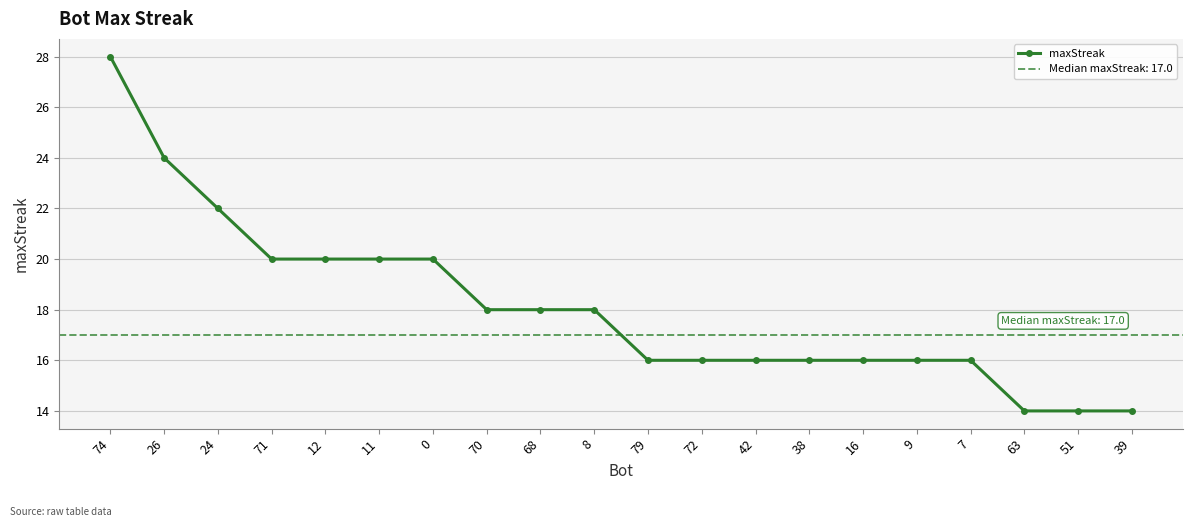

What is the maximum value shown in the chart?

28